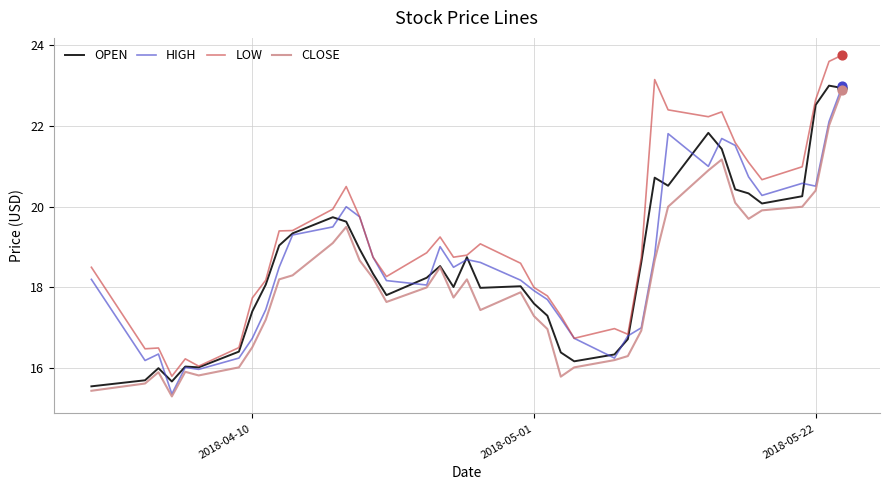

What is the minimum value for CLOSE?

15.3